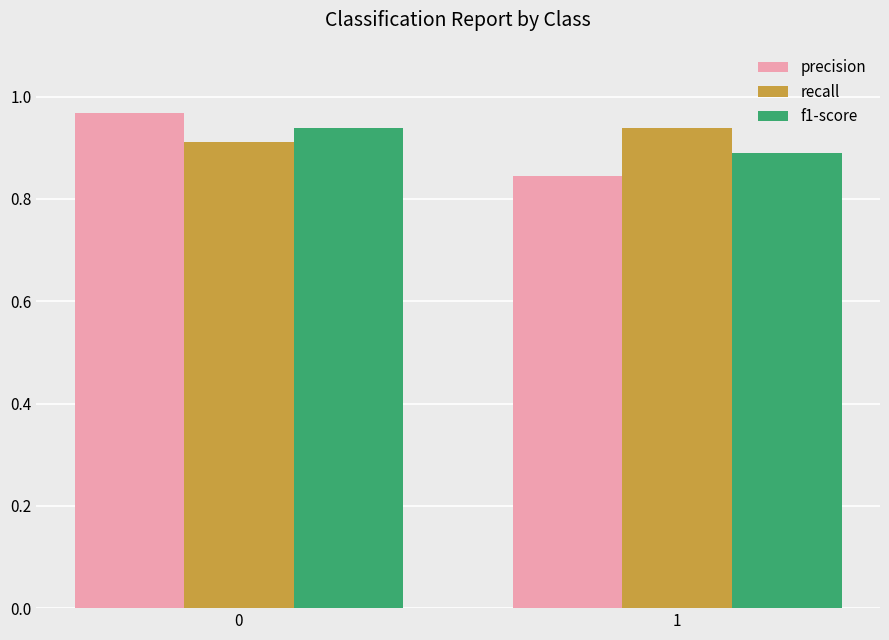

How many groups of bars are there?

2